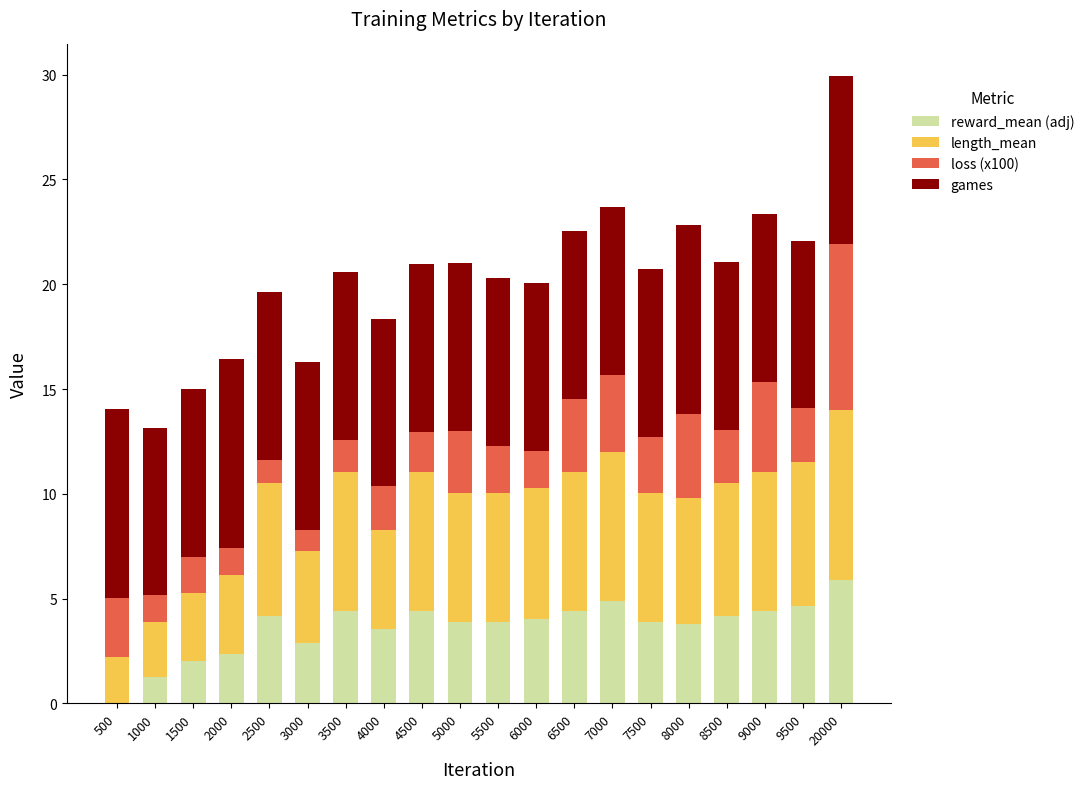

How many series are shown in this chart?

4